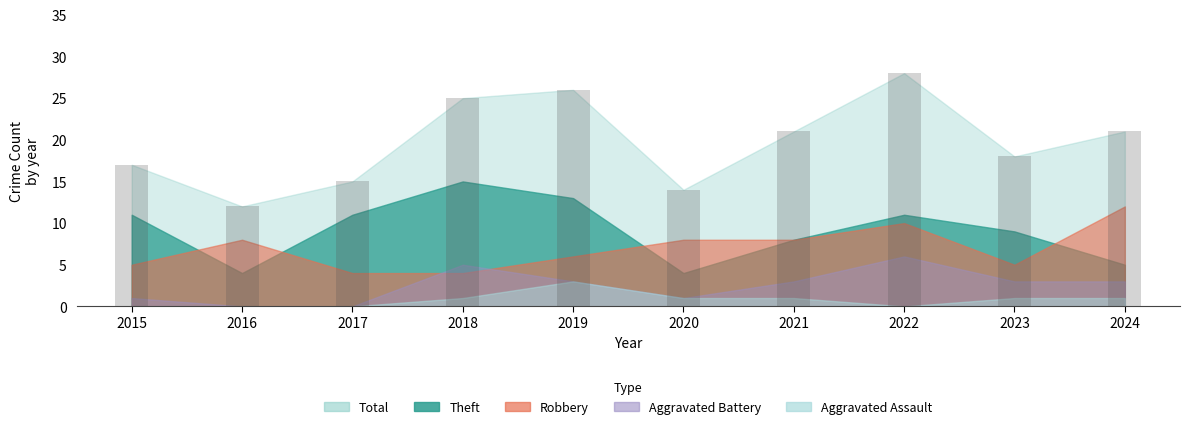

Reading left to right, transcribe all the data shown in this chart.

17	12	15	25	26	14	21	28	18	21